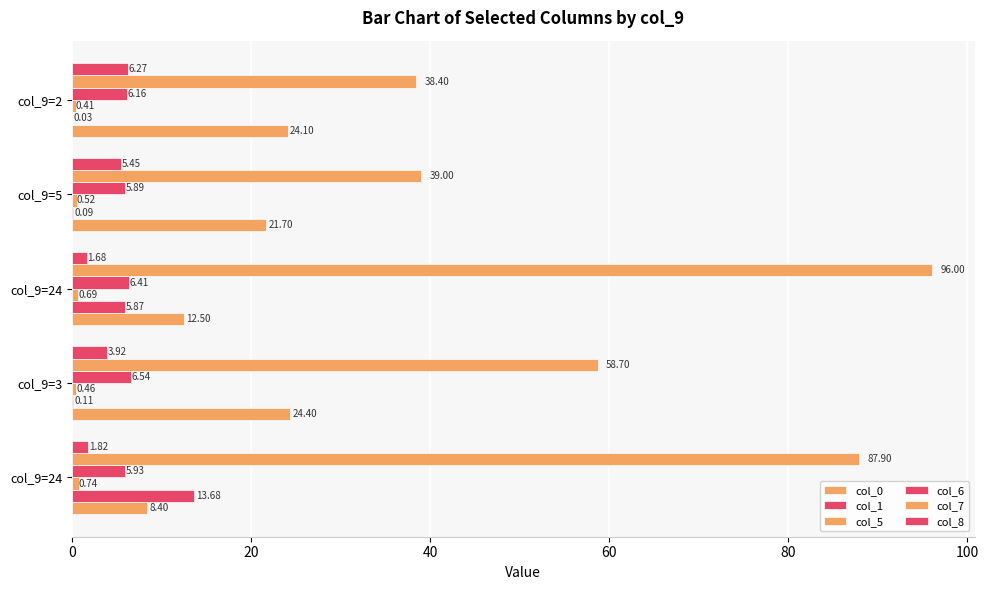

Count the number of categories in the chart.

5